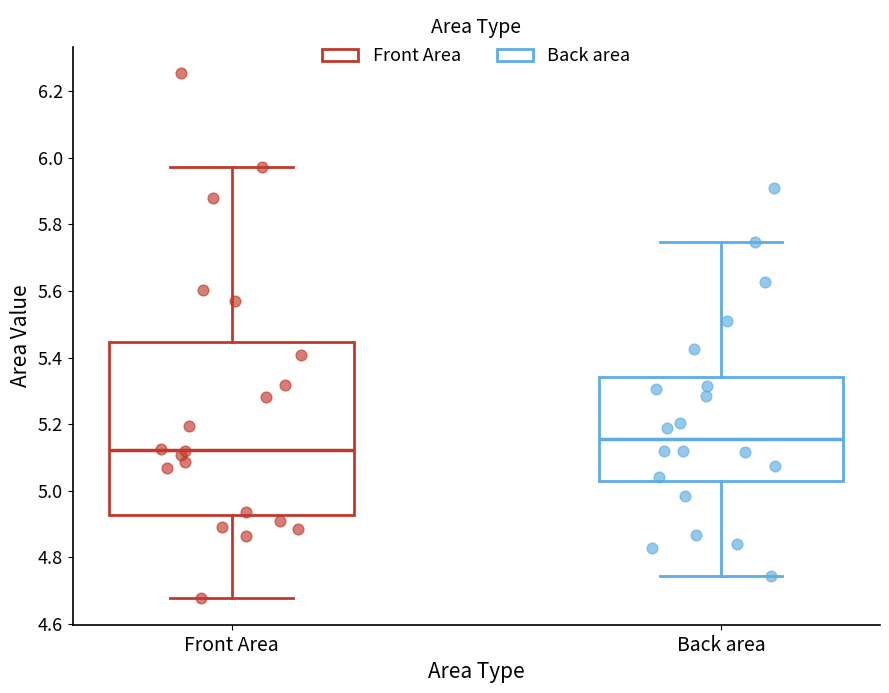

Where does the median line of the box for Back area sit on the y-axis? The values are not printed on the chart, so give them approximately, as read against the axis.

5.16